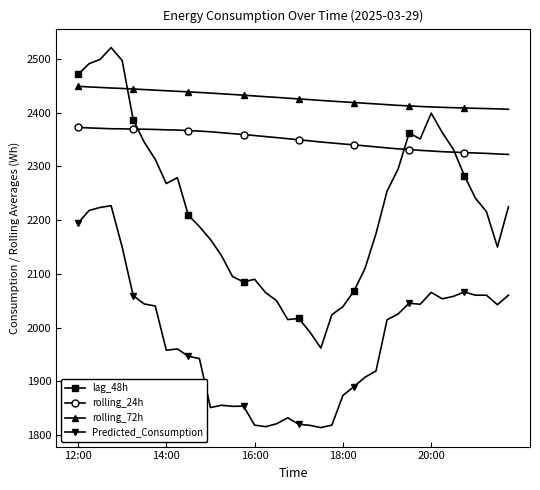

What is the value of the rolling_24h point at the 22nd from the left?

2347.5